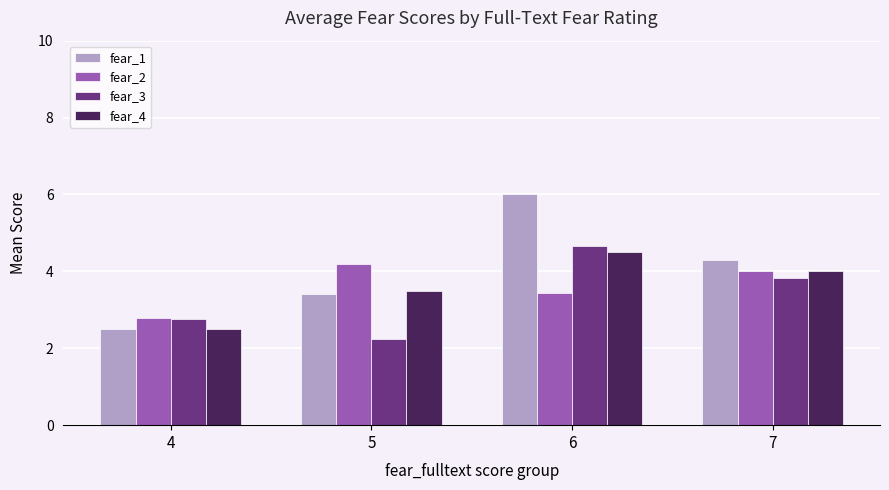

At how many categories does at least one series exceed 3?

3